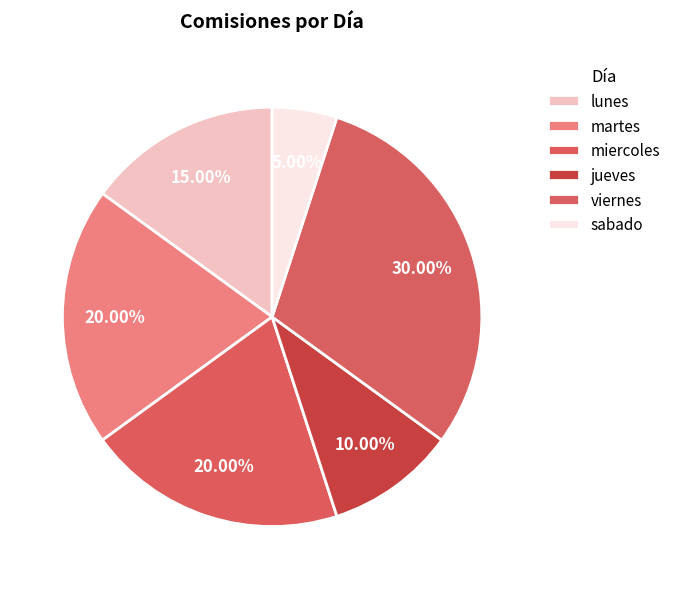

What is the change in value from lunes to miercoles?

+1